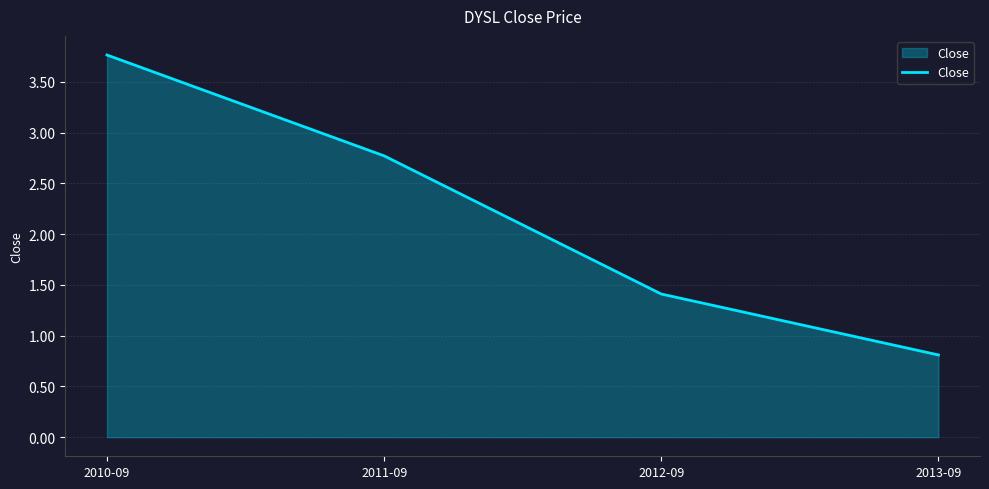

List the labels in order of value, smallest first.

2013-09, 2012-09, 2011-09, 2010-09